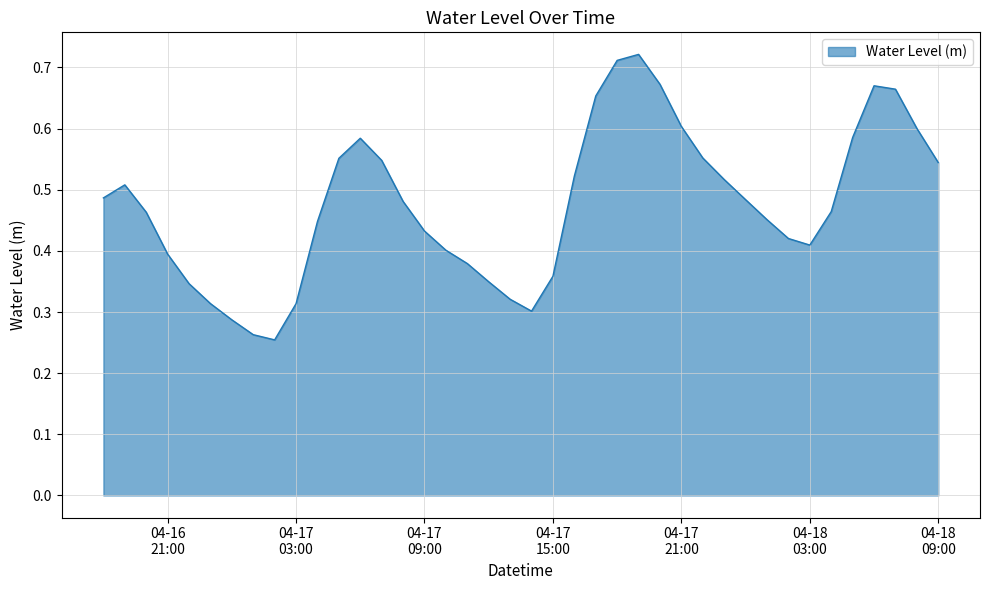

How many lines are shown in the chart?

1